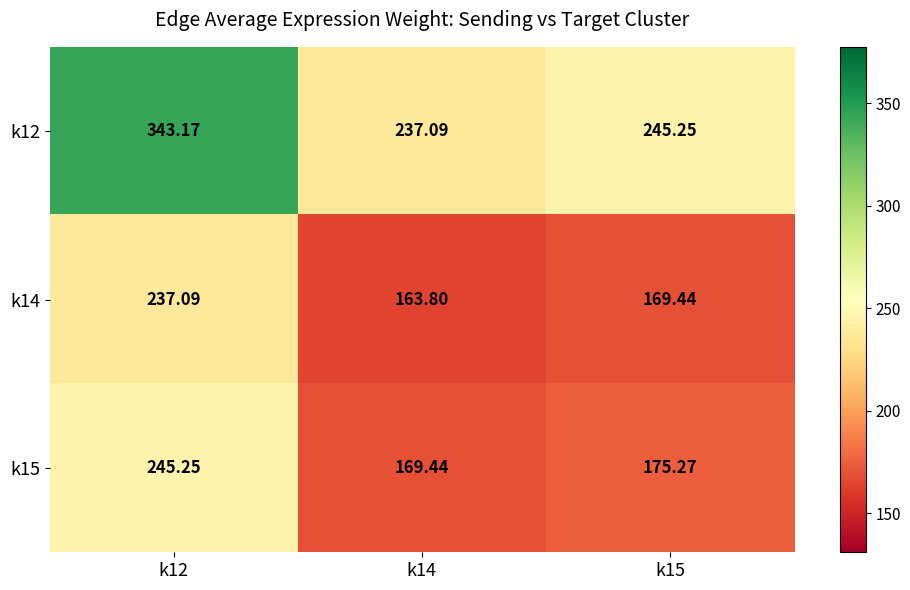

How many distinct data groups are displayed?

3